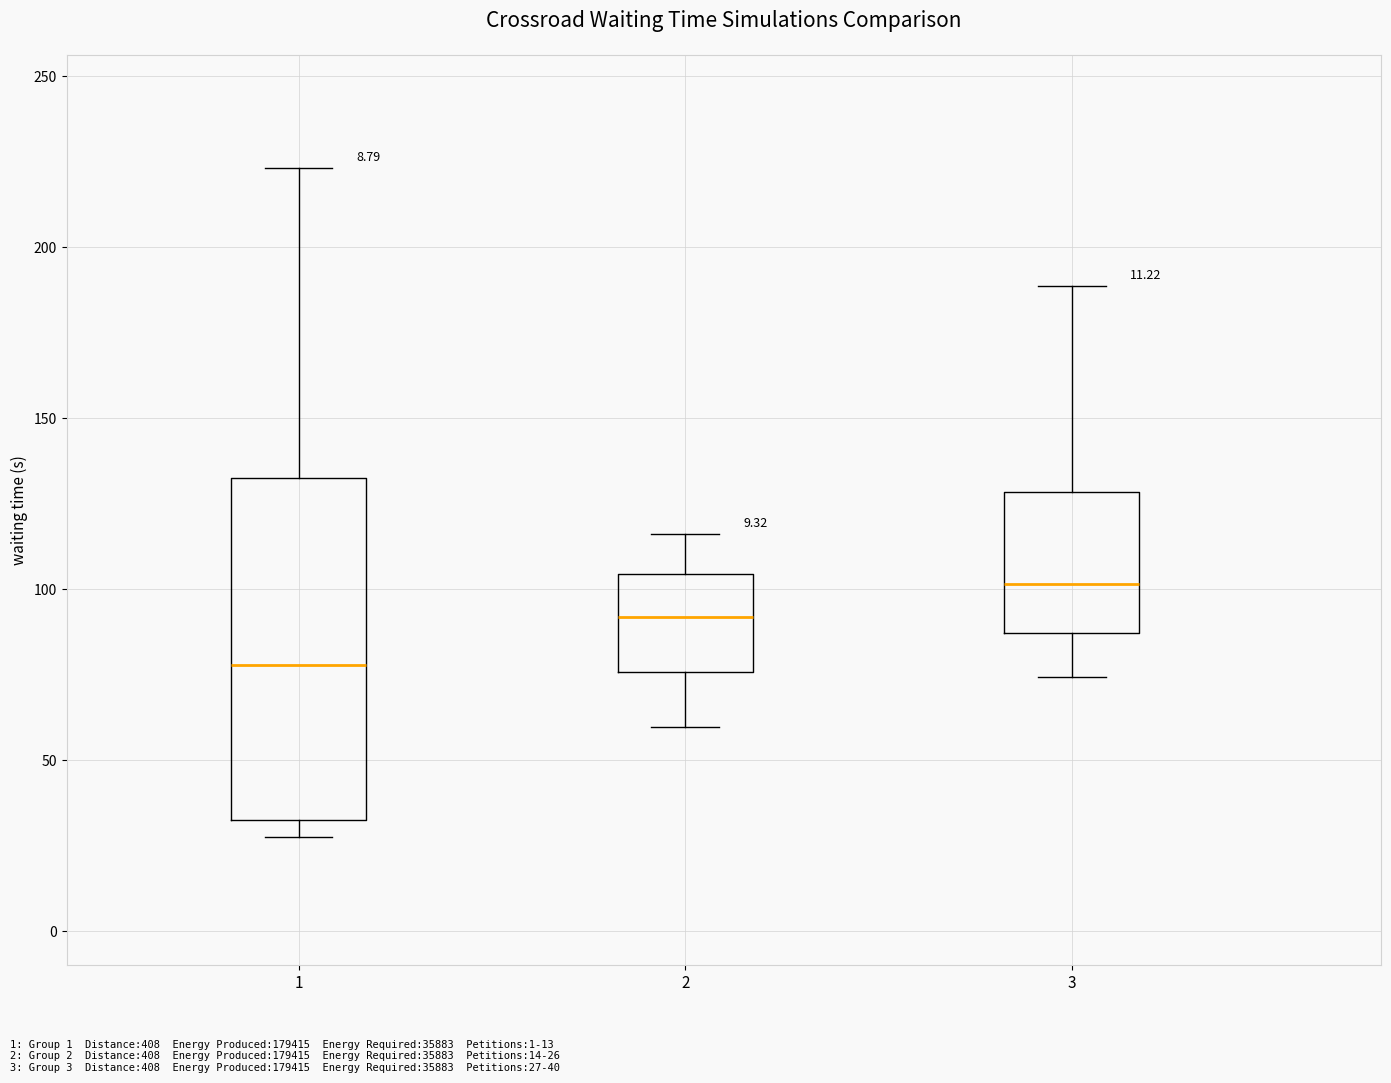

Reading left to right, read every box against the y-axis: the position of its median line, the range the box covers, and the ends of its whiskers. The values are not printed on the chart, so give them approximately, as read against the axis.

1: median 80, box 30 to 135, whiskers 25 to 225
2: median 90, box 75 to 105, whiskers 60 to 115
3: median 100, box 85 to 130, whiskers 75 to 190